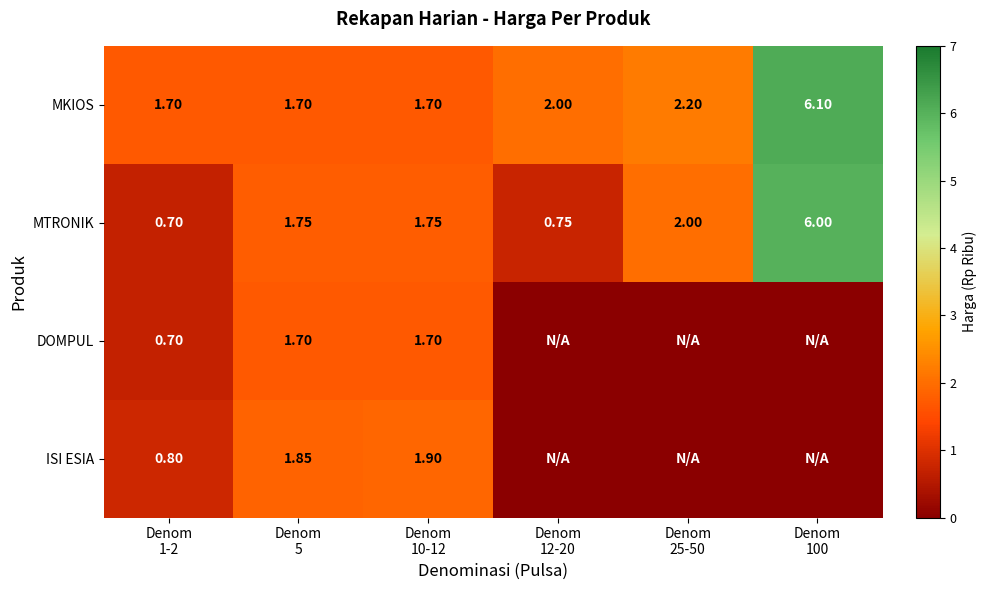

How many data points in MTRONIK are less than 1?

2